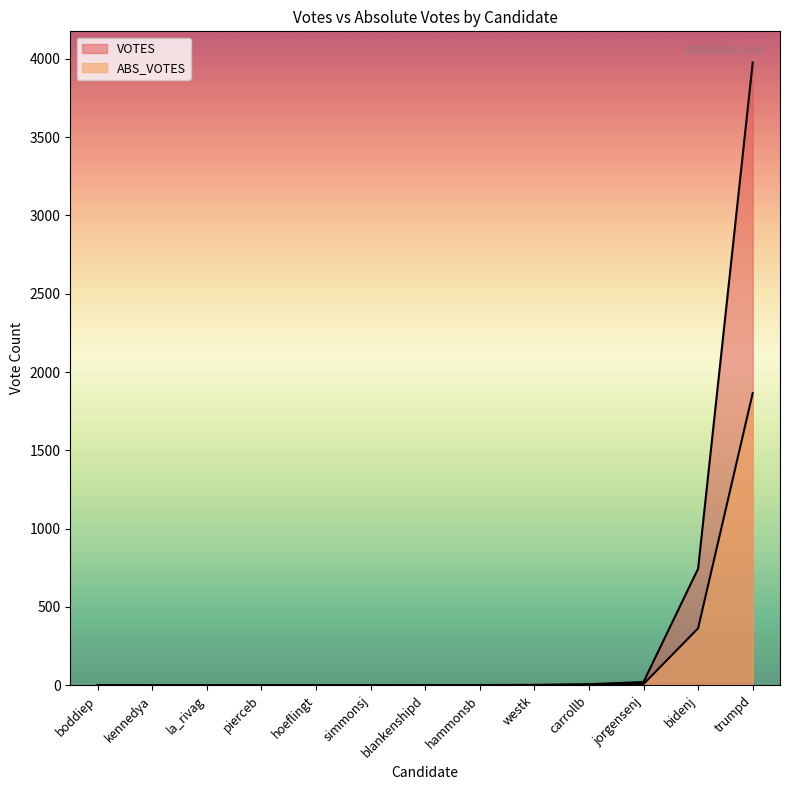

What is the spread (max minus min) of values at kennedya?

1